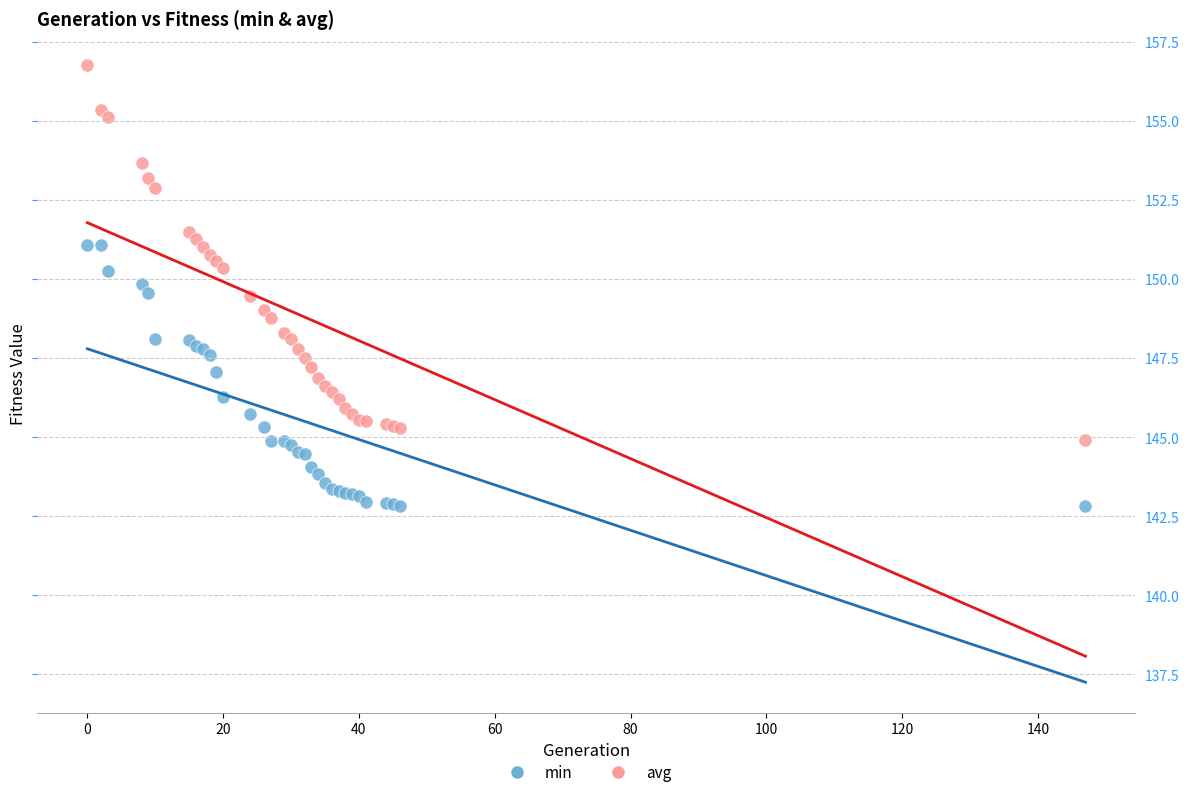

Which series contains the lowest Y value?

min